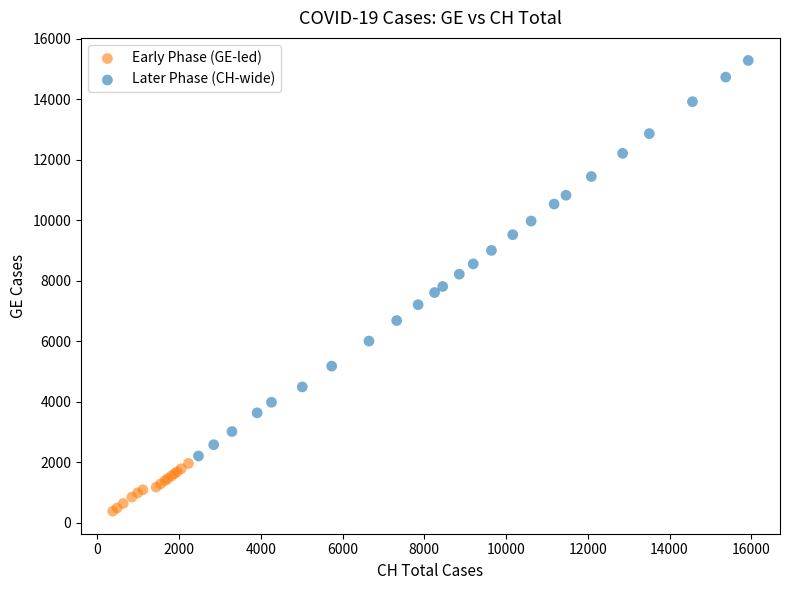

Which series has the largest Y range (max minus min)?

Later Phase (CH-wide)